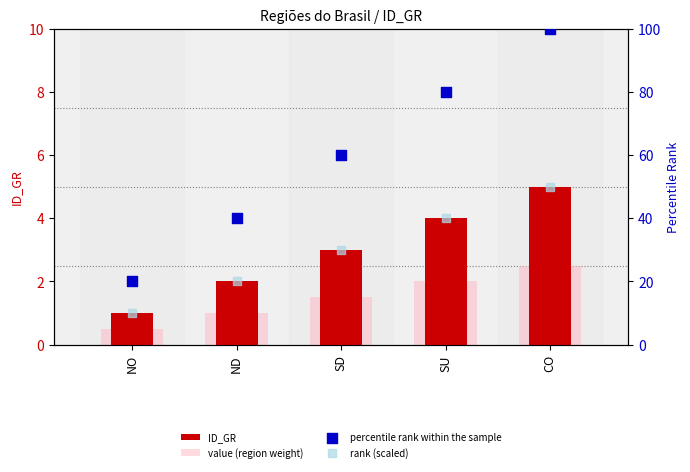

Is the value of percentile rank within the sample at SU greater than the value of value (region weight) at ND?

Yes